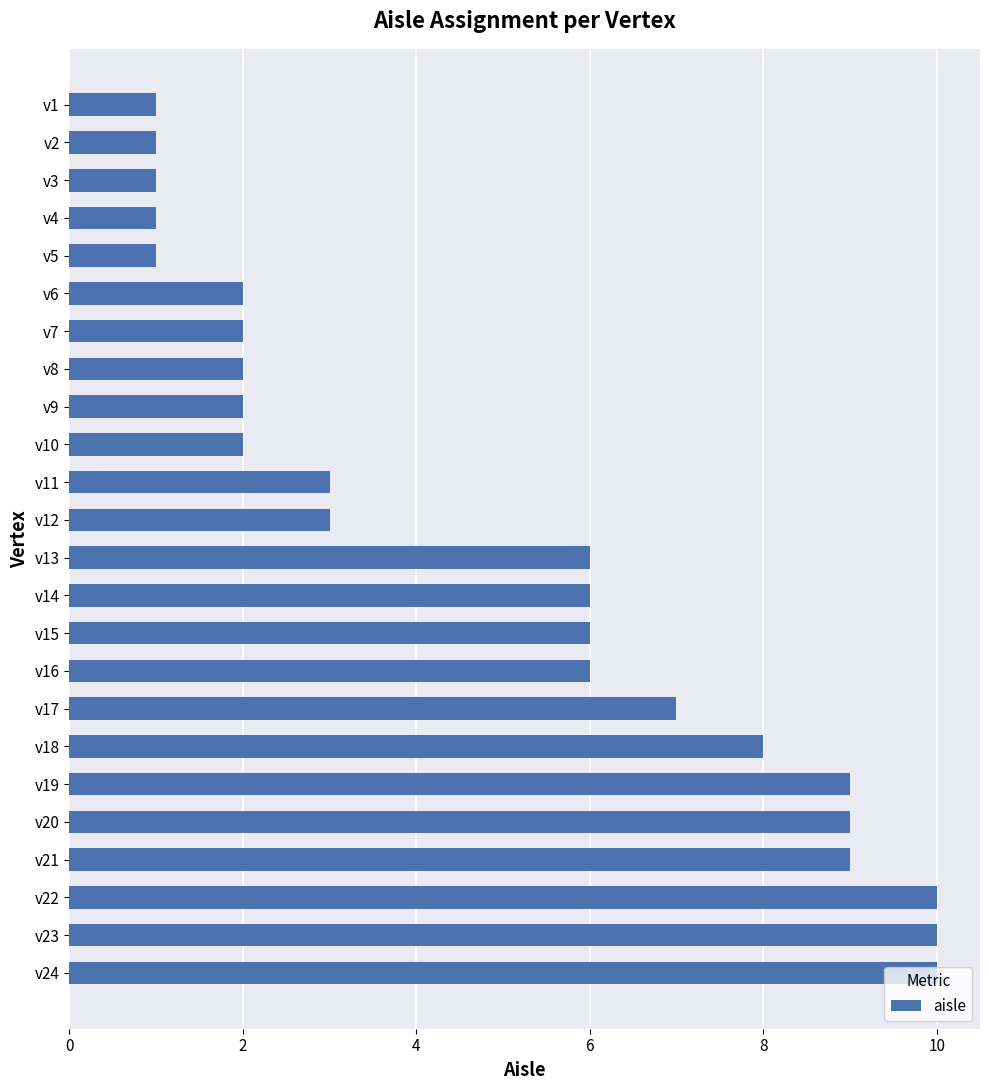

What is the difference between the maximum and minimum values?

9